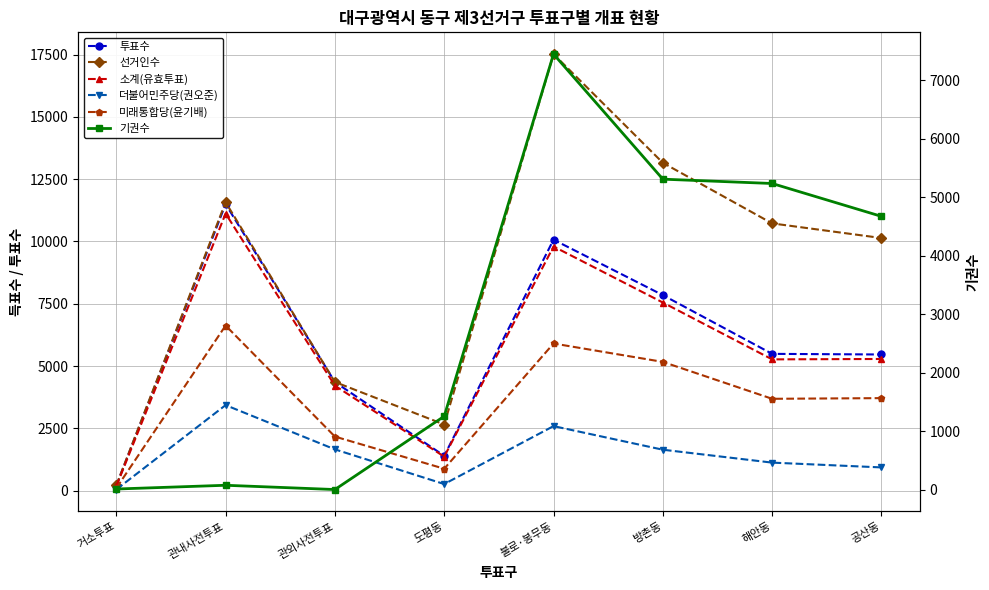

What is the difference between the maximum and minimum values in the 미래통합당(윤기배) series?

6525